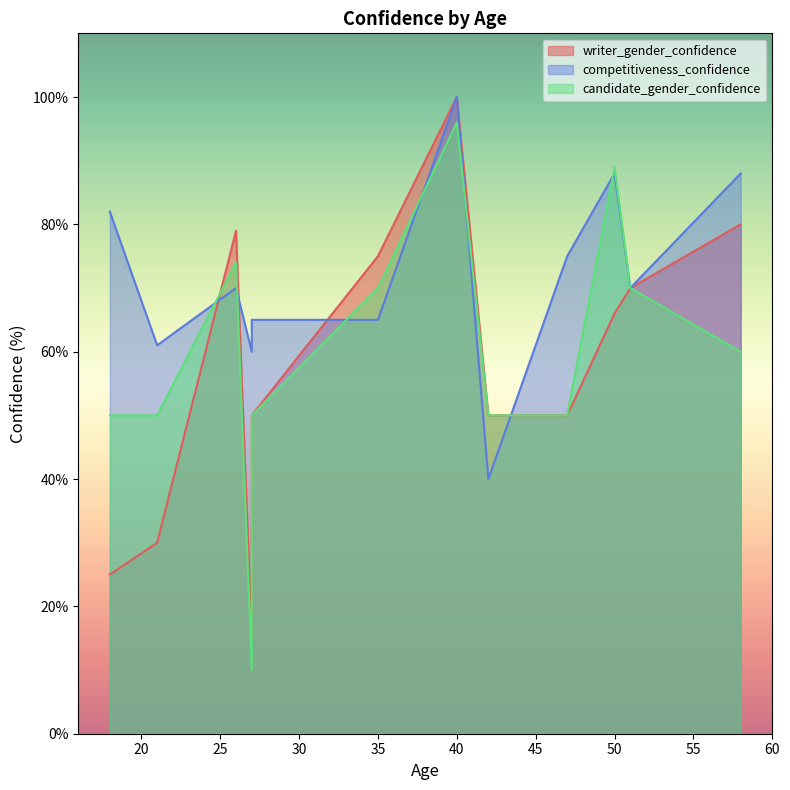

What is the maximum value for writer_gender_confidence?

100